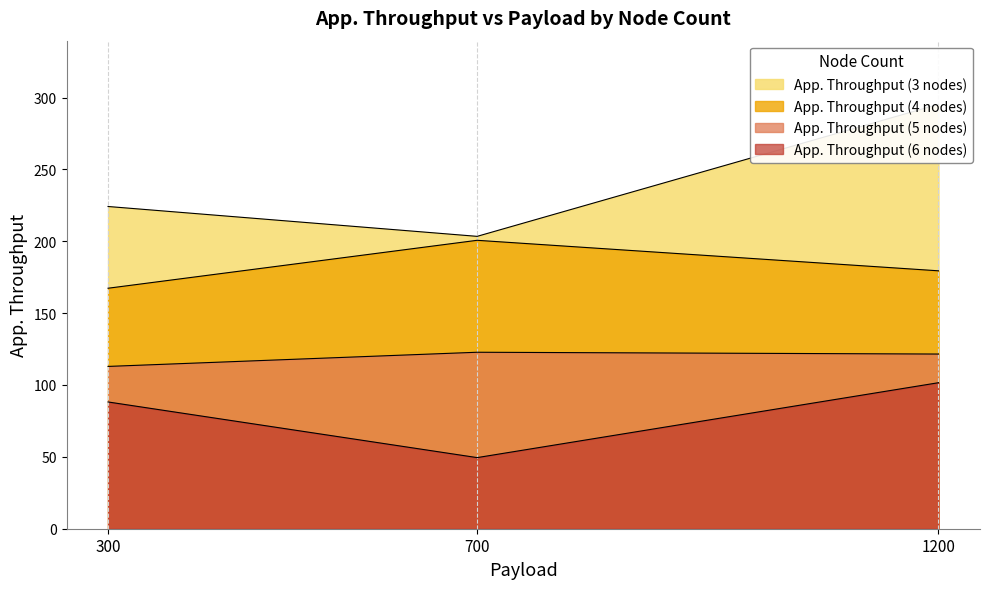

Which series has the largest total across all categories?

App. Throughput (3 nodes)